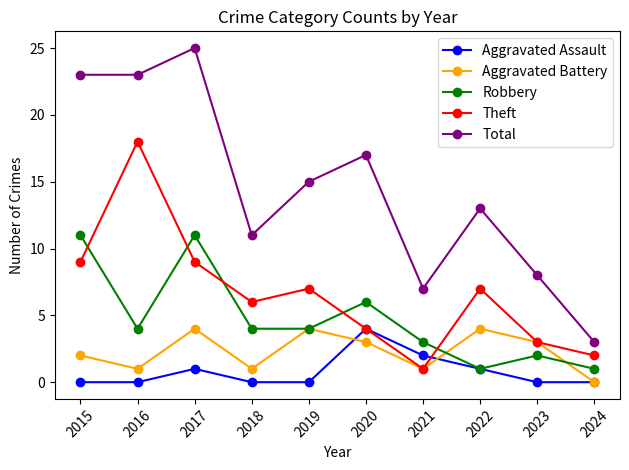

How many lines are shown in the chart?

5